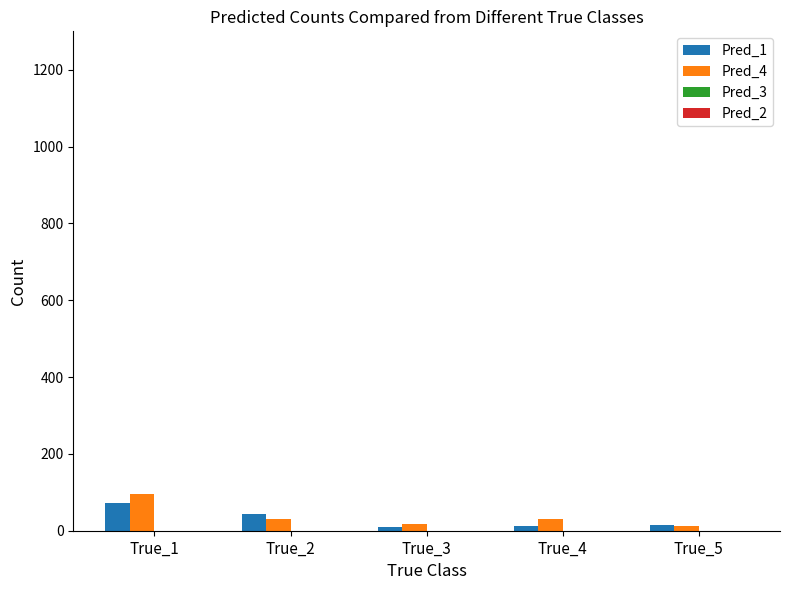

Are the bars horizontal?

No